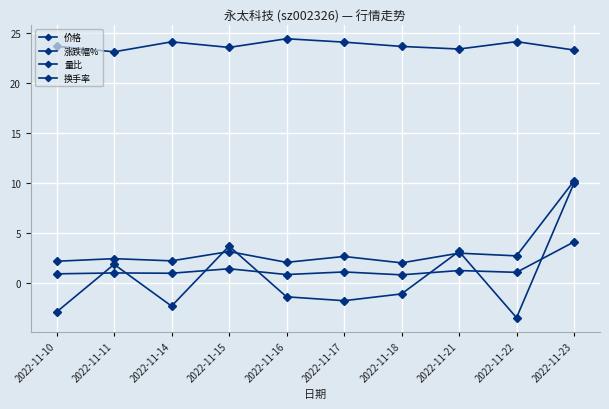

At which category does the chart reach its peak across all series?

2022-11-16